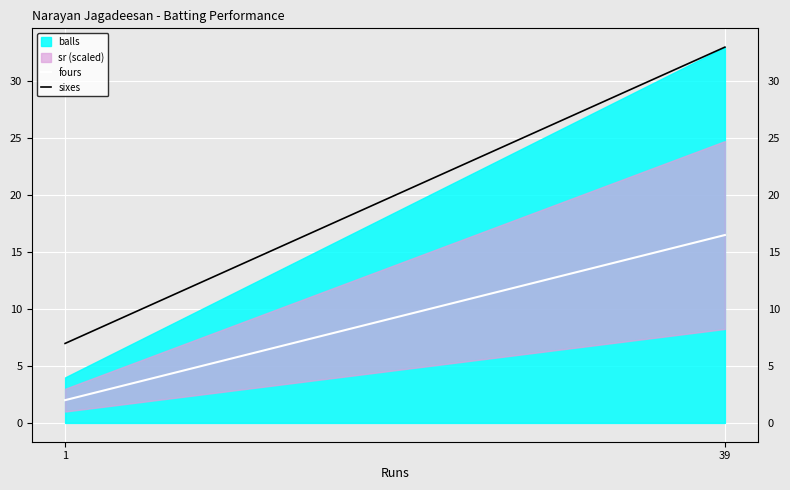

What is the lowest value of the fours series?

2.0